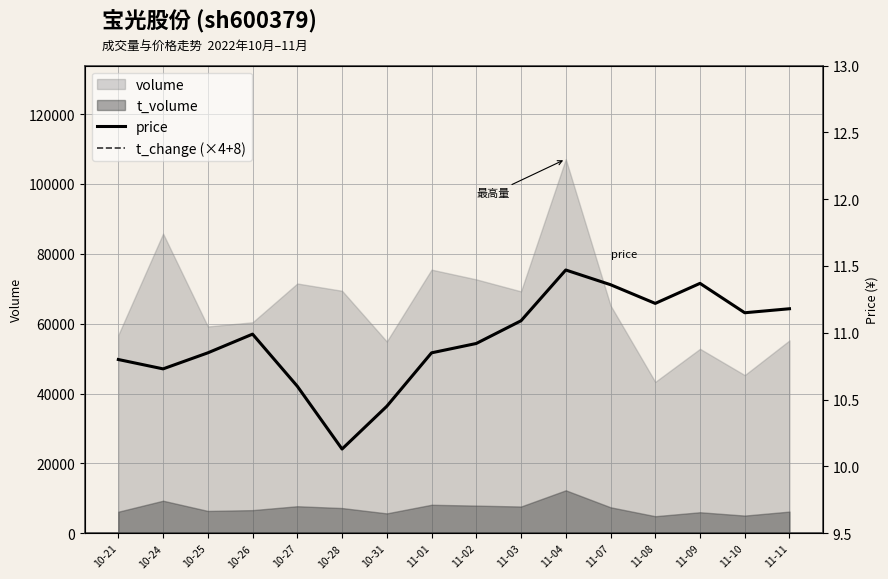

In t_change (×4+8), how many points are lower than both neighbors (excluding endpoints)?

5